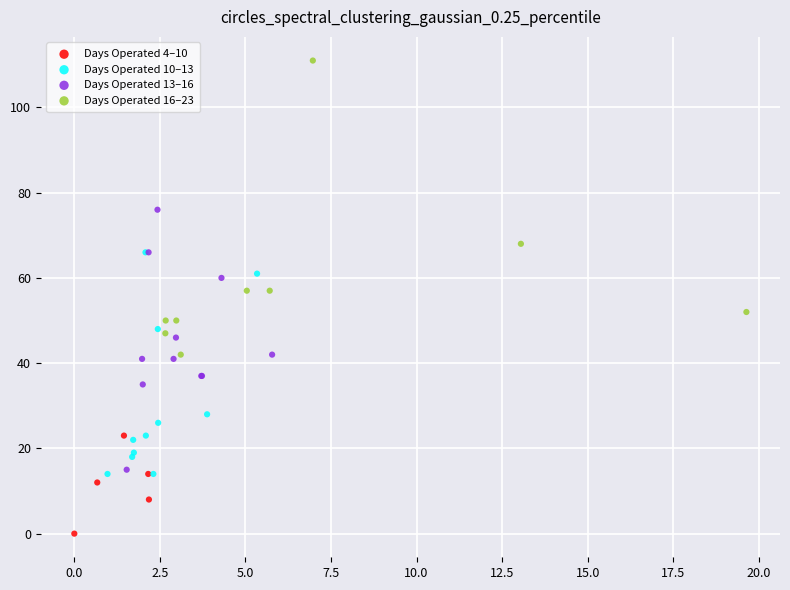

Which series has the widest spread of Y values?

Days Operated 16–23